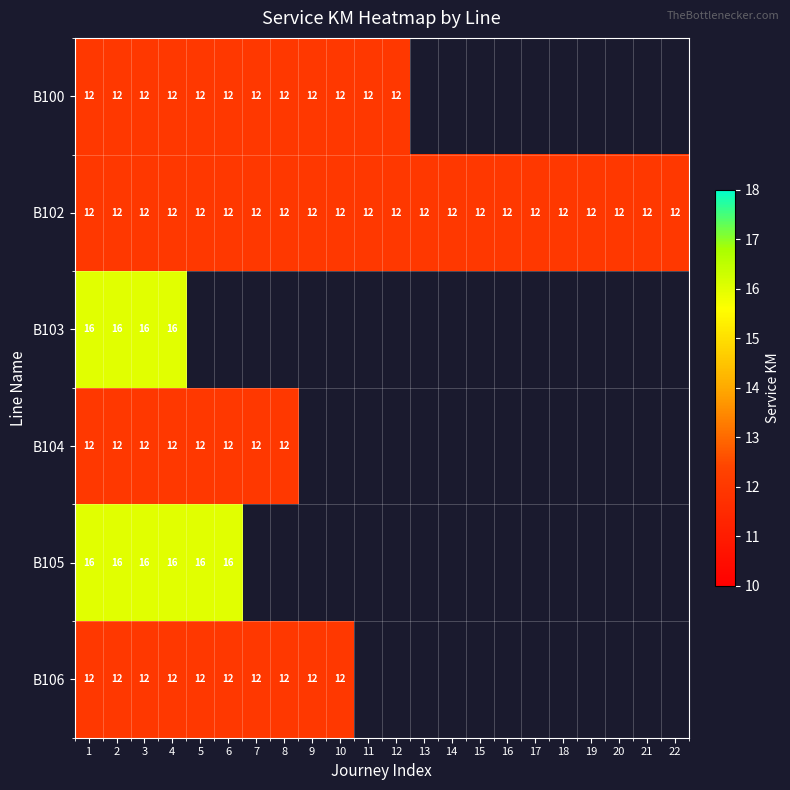

The B104 series shows 4 at 8. True or false?

False